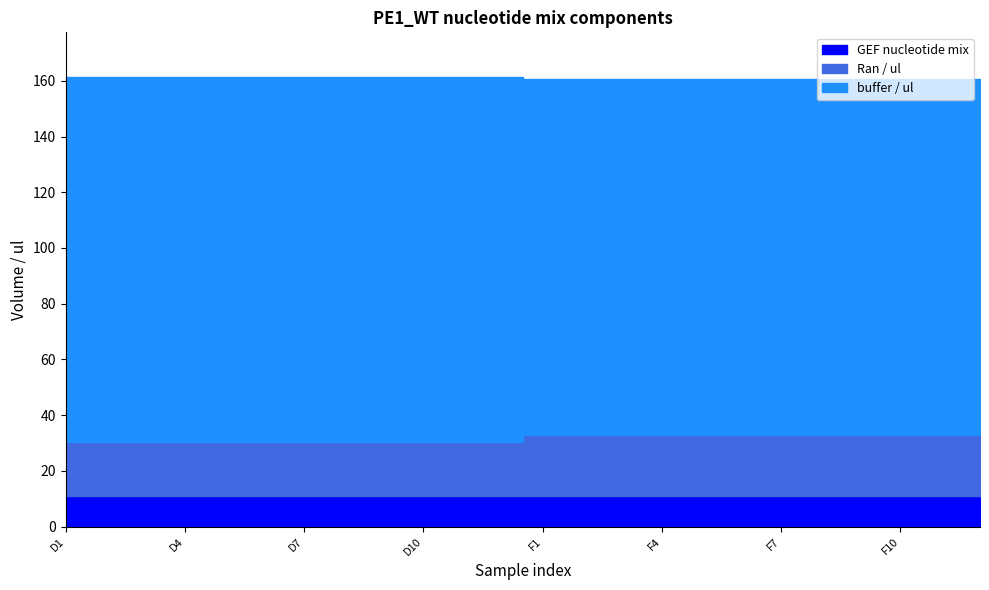

What are all the series names shown in the legend?

Ran / ul, buffer / ul, GEF nucleotide mix